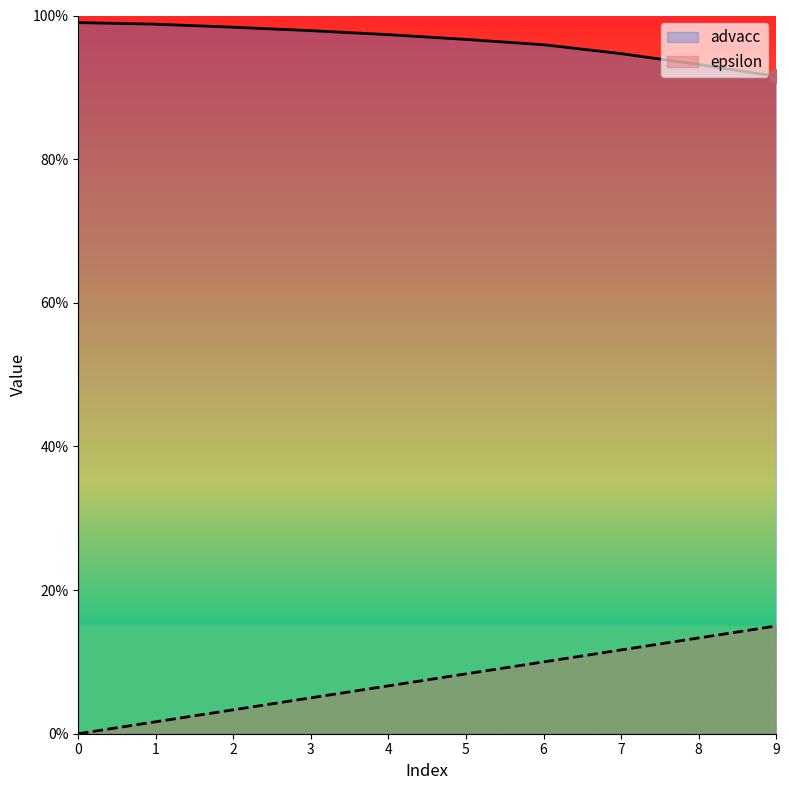

At how many categories does at least one series exceed 0?

10